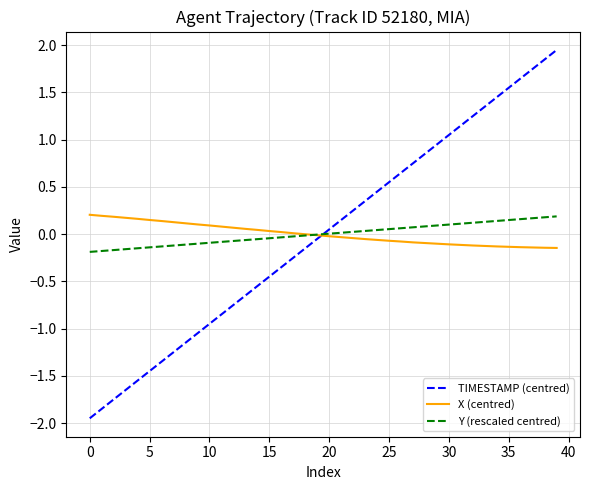

Which series has the largest range (max minus min)?

TIMESTAMP (centred)